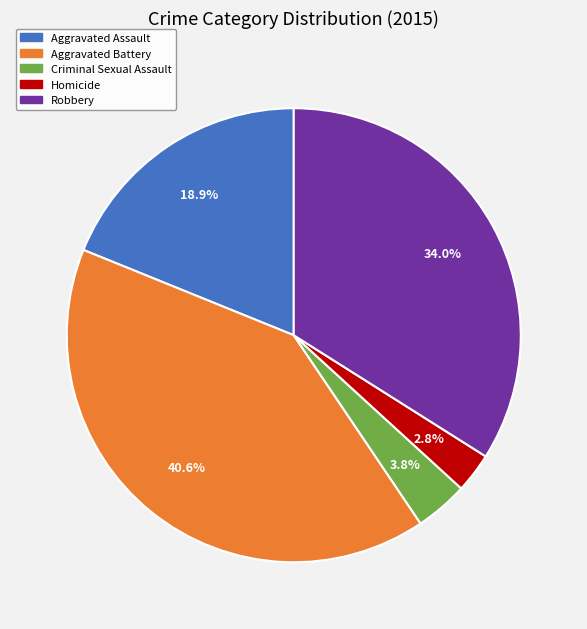

Rank the categories by value from highest to lowest.

Aggravated Battery, Robbery, Aggravated Assault, Criminal Sexual Assault, Homicide